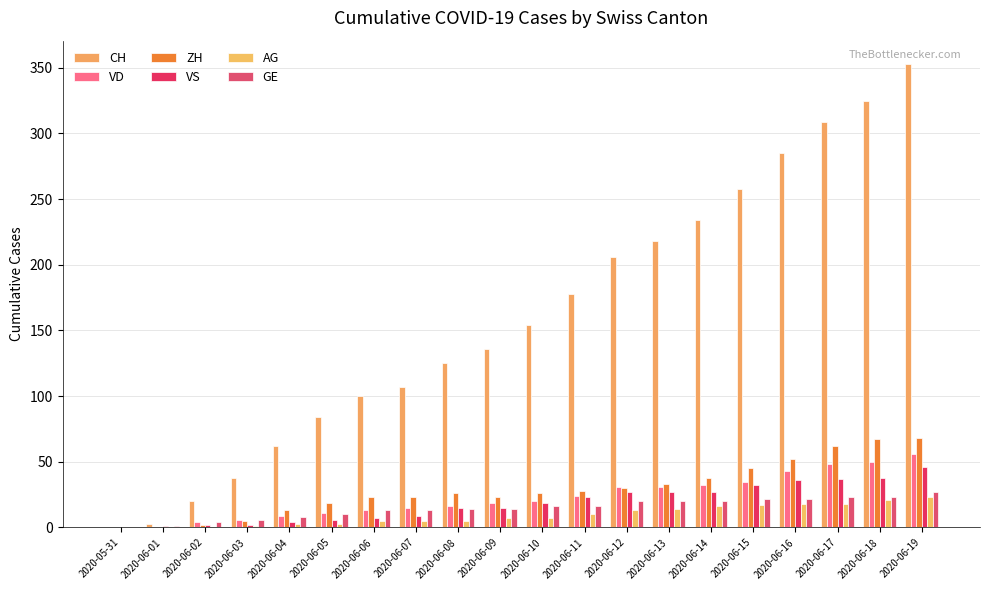

How many groups of bars are there?

20